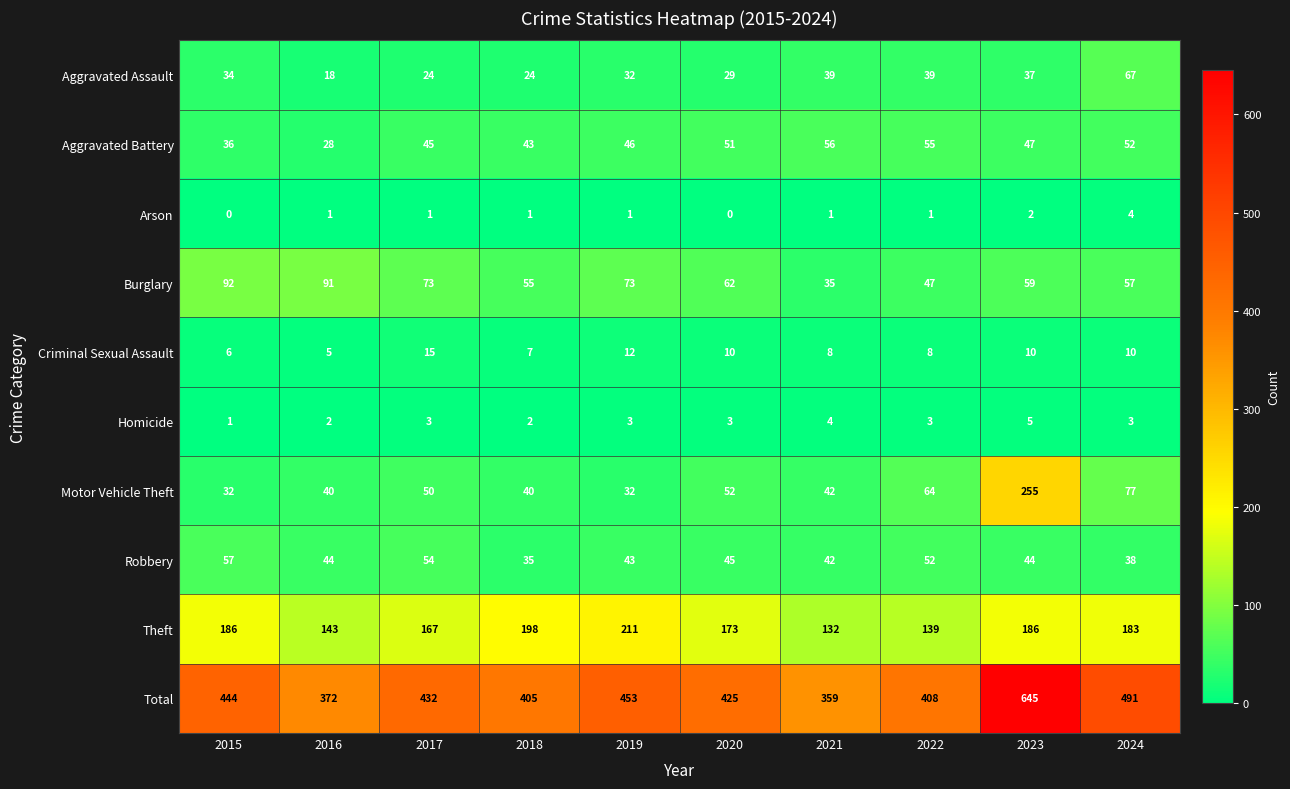

At how many categories does at least one series exceed 35?

10